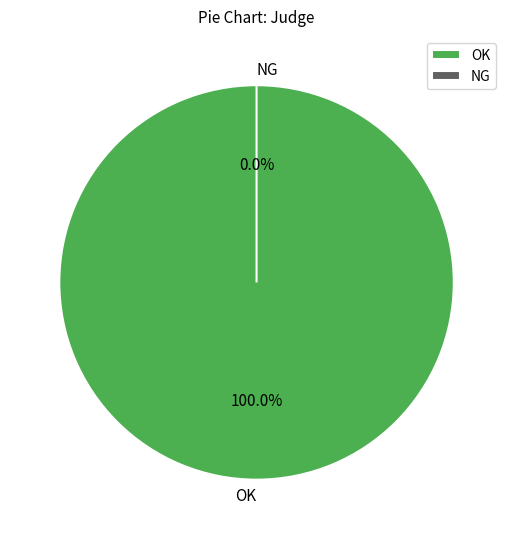

How many segments does this pie chart have?

2